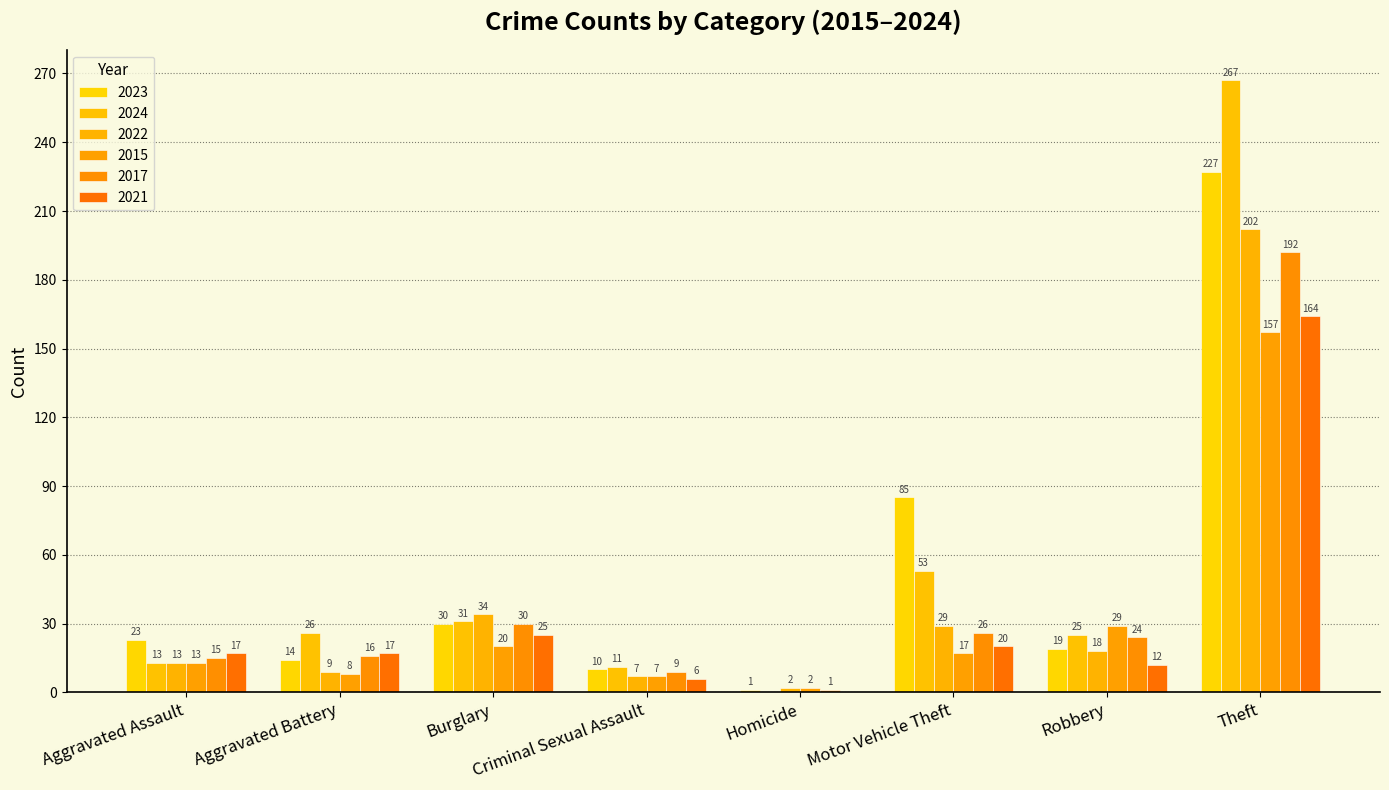

How many groups of bars are there?

8